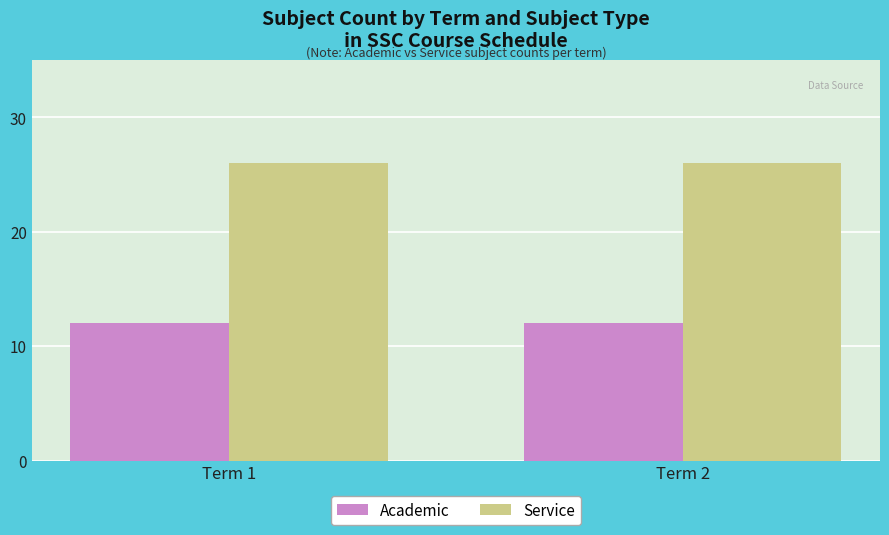

At Term 1, list the series in order from largest to smallest.

Service, Academic